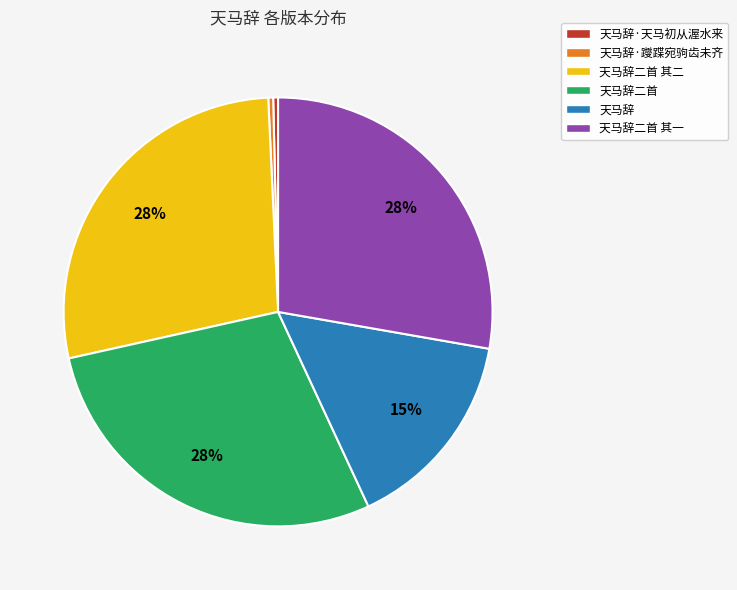

Do 天马辞二首 其二 and 天马辞二首 together represent more than half of the pie?

Yes